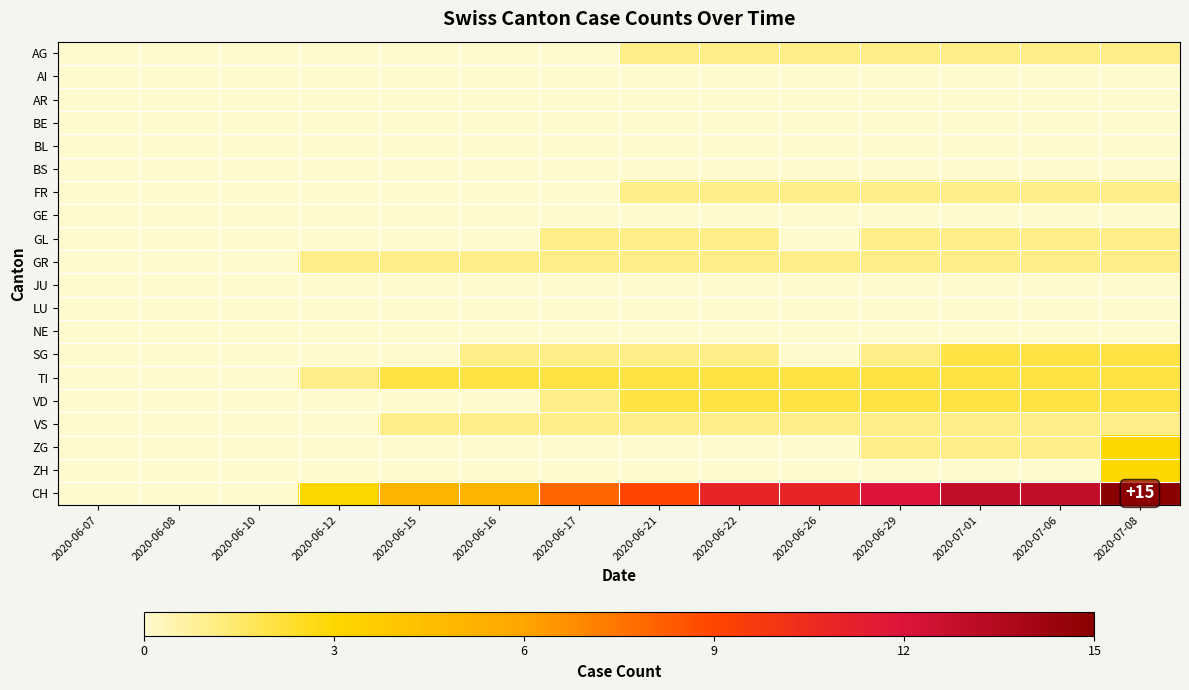

What is the total value across all series at 2020-07-08?

32